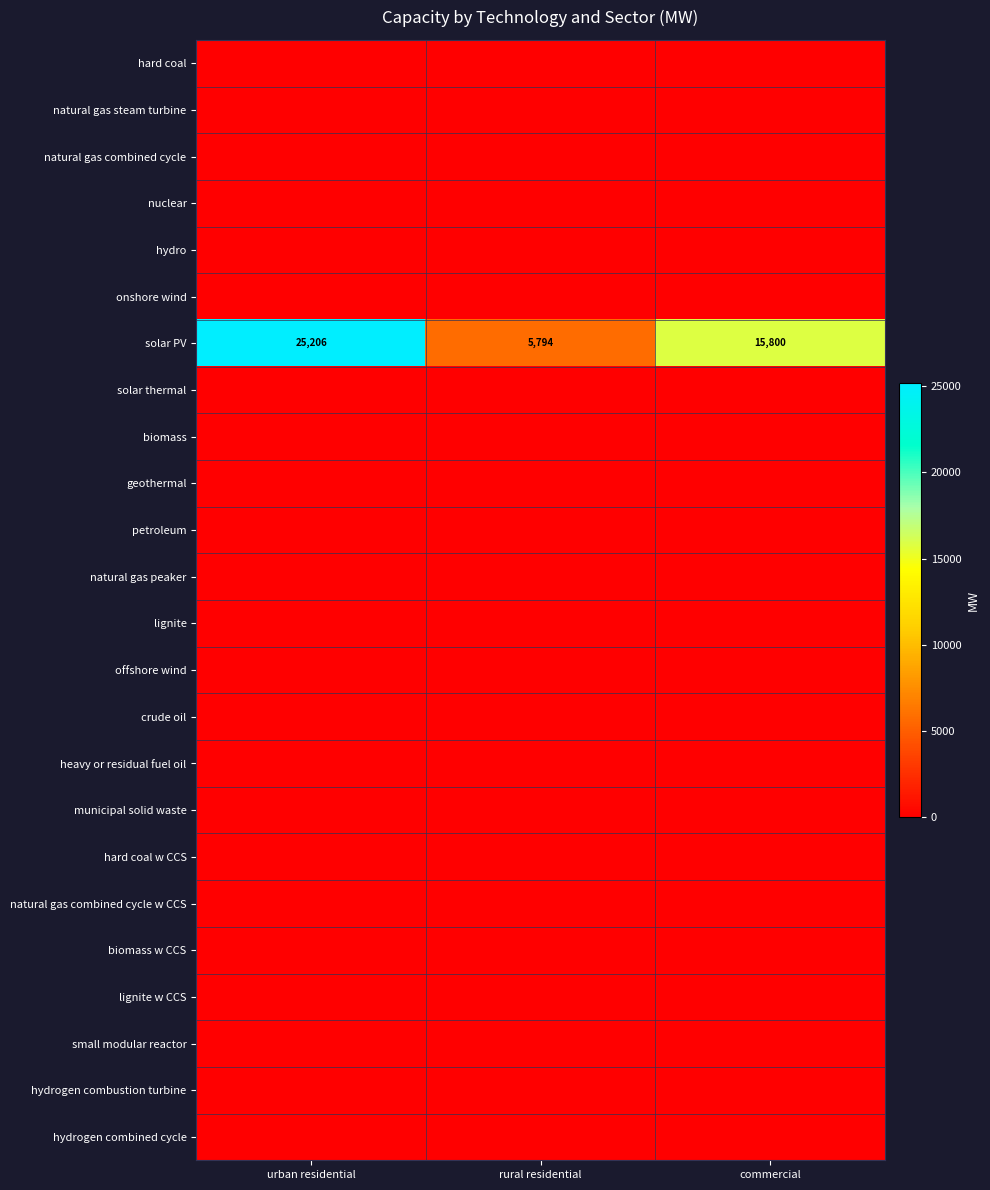

The value of solar PV at commercial is 25108. True or false?

False